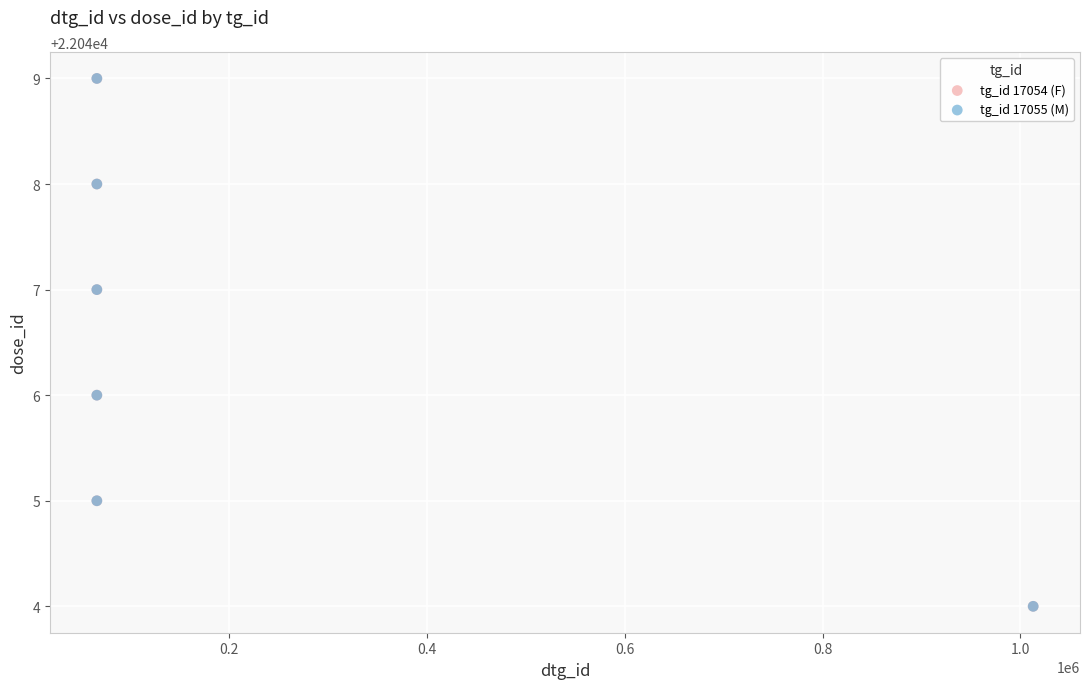

What are all the series names shown in the legend?

tg_id 17054 (F), tg_id 17055 (M)